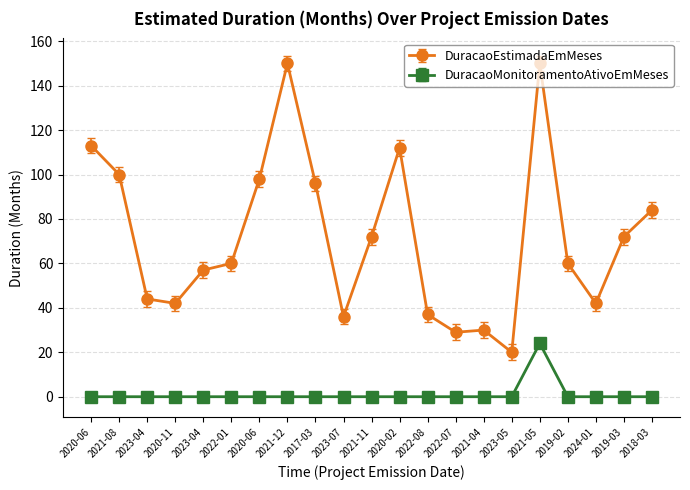

At which category does the chart reach its minimum across all series?

2020-06